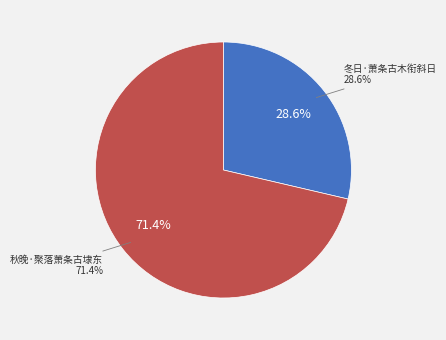

Is the sum of 秋晚·聚落萧条古埭东 and 冬日·萧条古木衔斜日 greater than half?

Yes